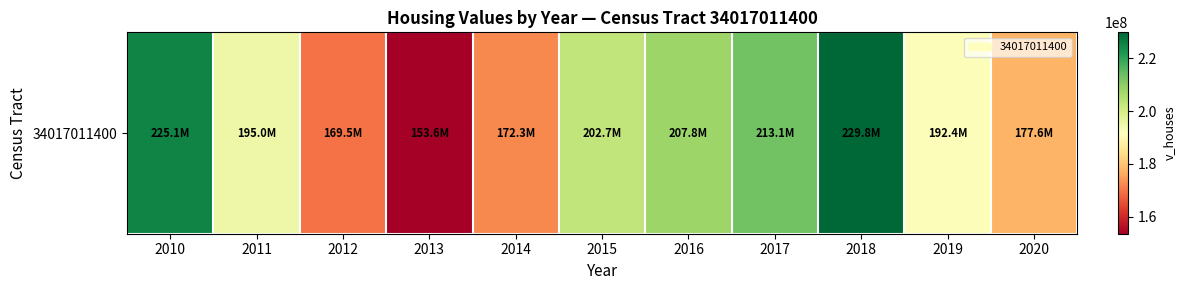

Reading right to left, extract all data points from this chart.

2020=177566400	2019=192390600	2018=229794500	2017=213116600	2016=207776900	2015=202719200	2014=172304600	2013=153600700	2012=169496000	2011=195017500	2010=225077500